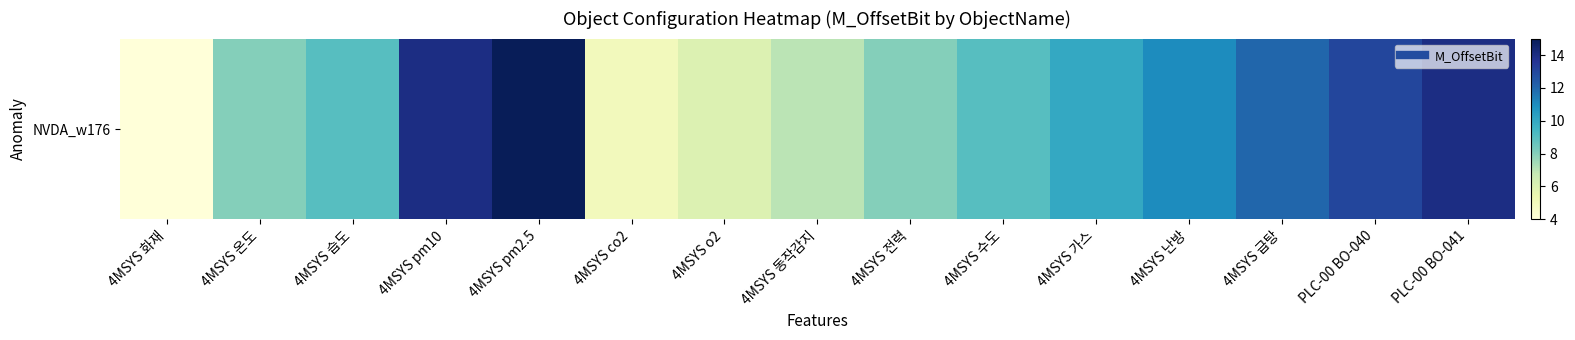

Which has a higher value, 4MSYS 급탕 or 4MSYS 습도?

4MSYS 급탕